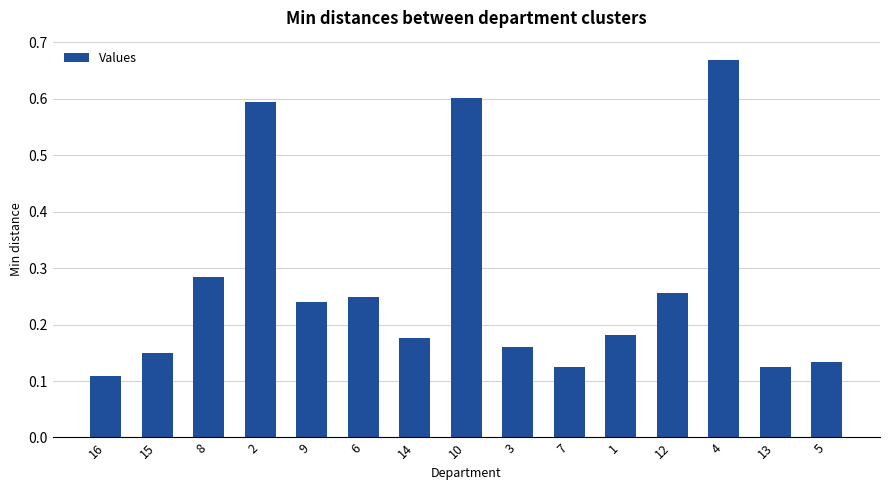

How many values are between 0 and 1?

15